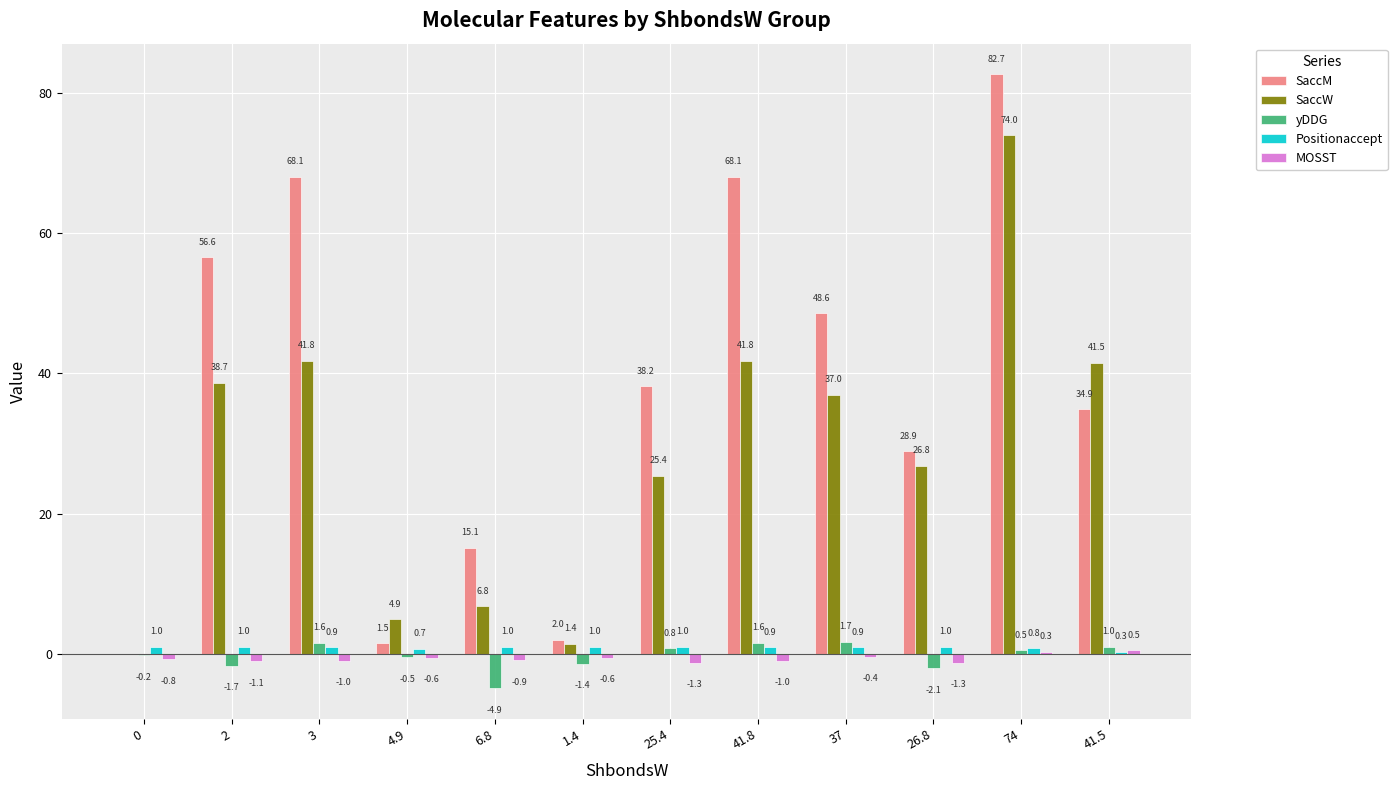

What is the sum of all SaccM values?

444.7